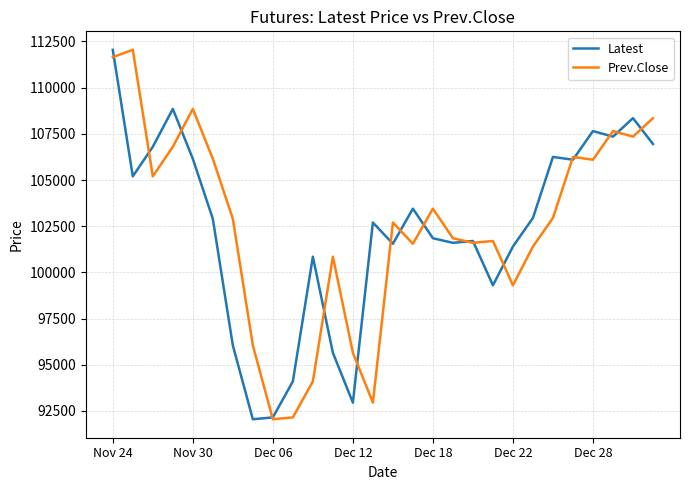

What is the maximum value for Prev.Close?

112050